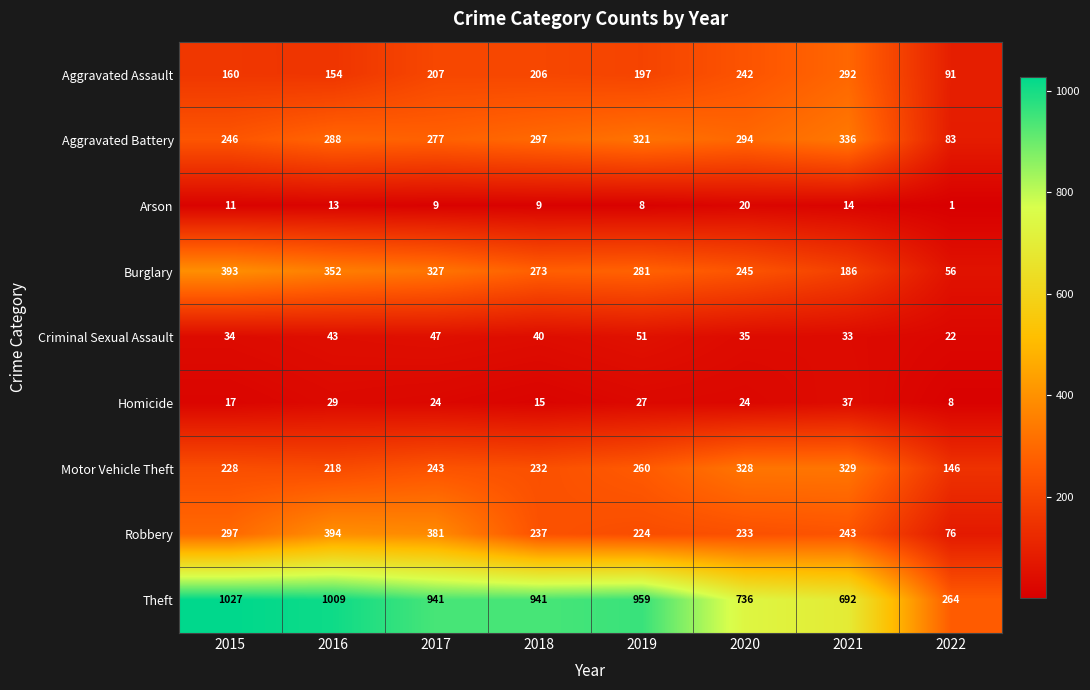

Rank the series by their maximum value, from highest to lowest.

Theft, Robbery, Burglary, Aggravated Battery, Motor Vehicle Theft, Aggravated Assault, Criminal Sexual Assault, Homicide, Arson